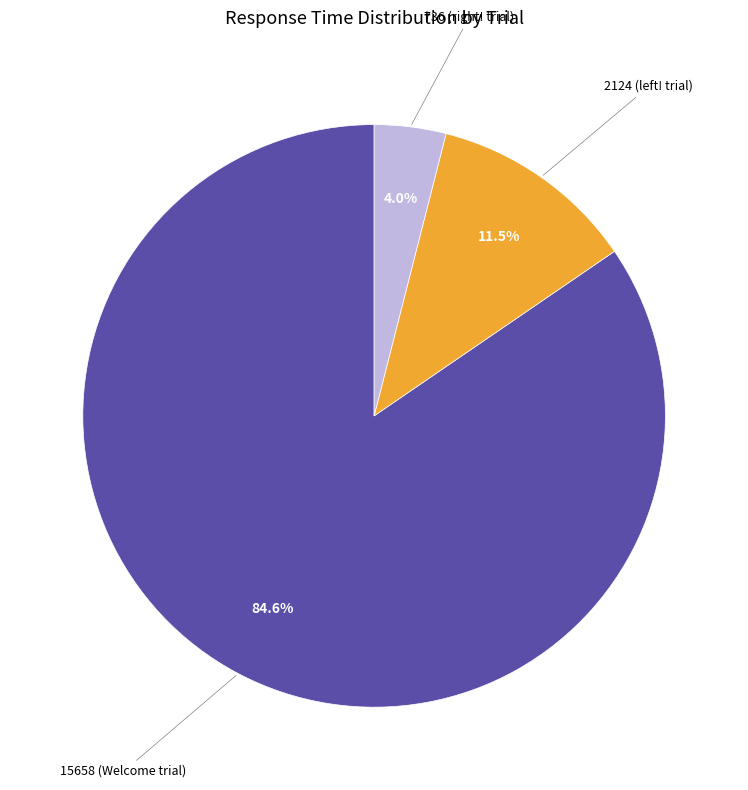

What is the majority slice?

15658 (Welcome trial)